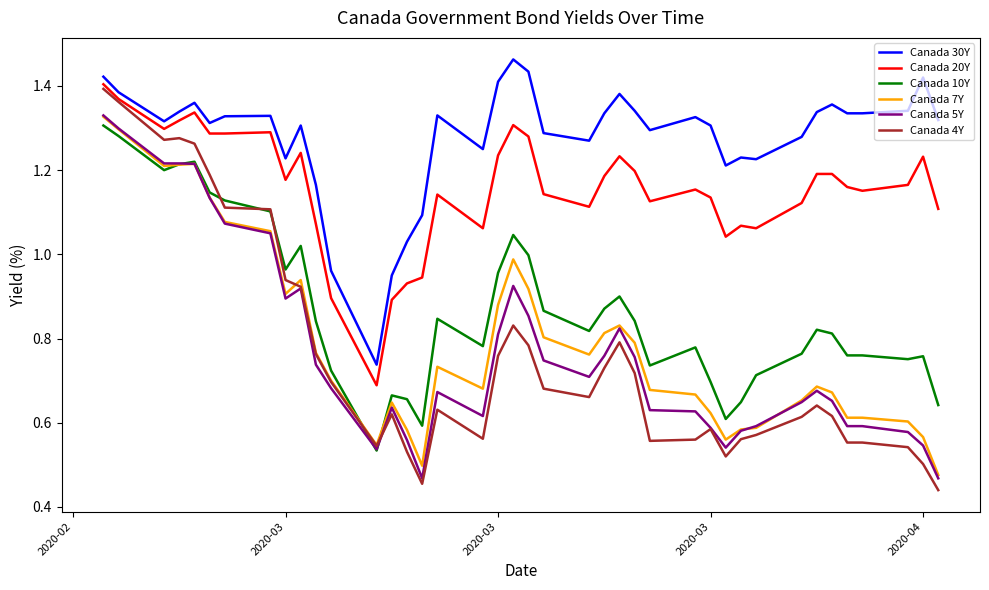

Which series has the largest range (max minus min)?

Canada 4Y